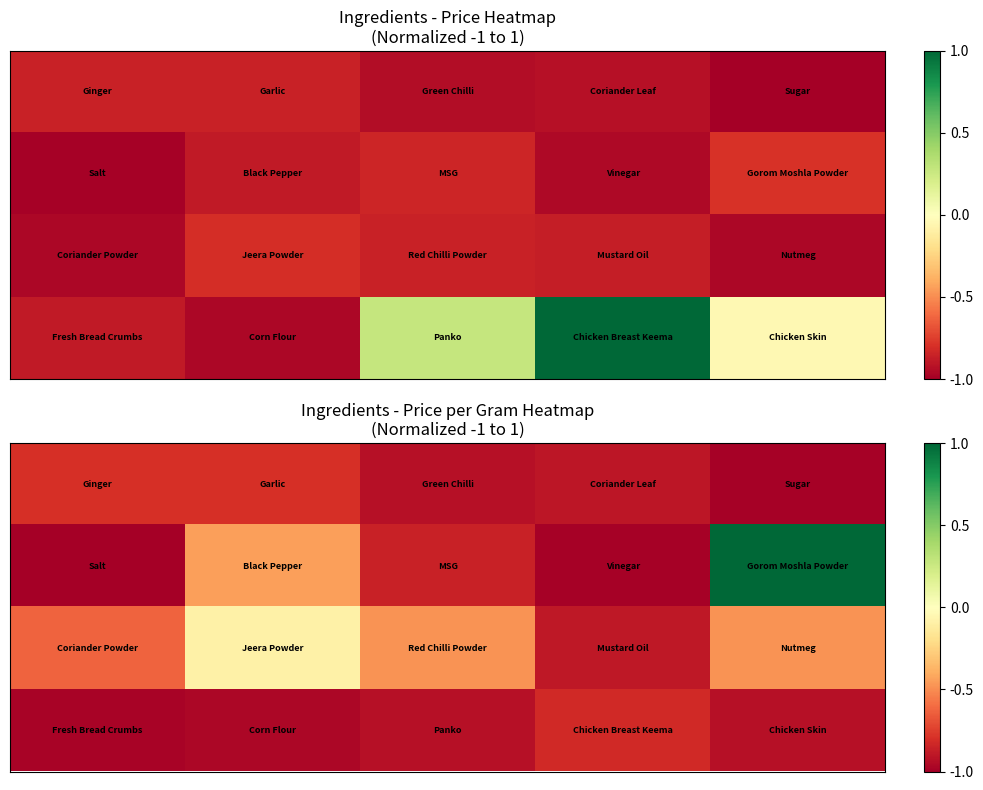

How many distinct data groups are displayed?

4